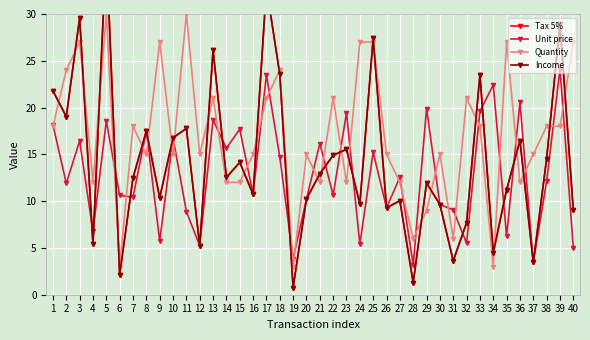

What is the value of the Unit price point at the 36th from the left?

20.6